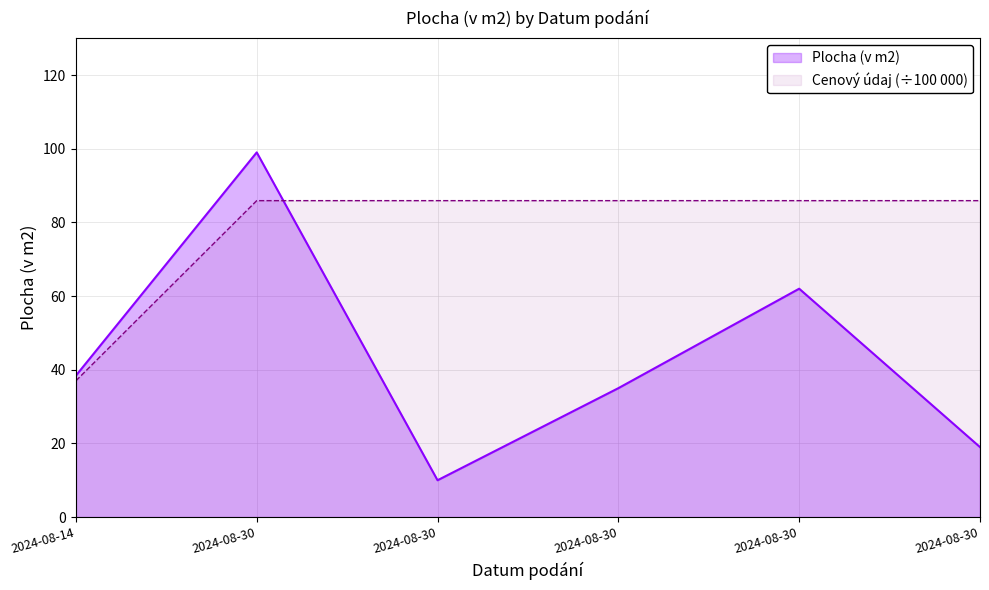

Between 2024-08-30 and 2024-08-30, which is larger?

2024-08-30